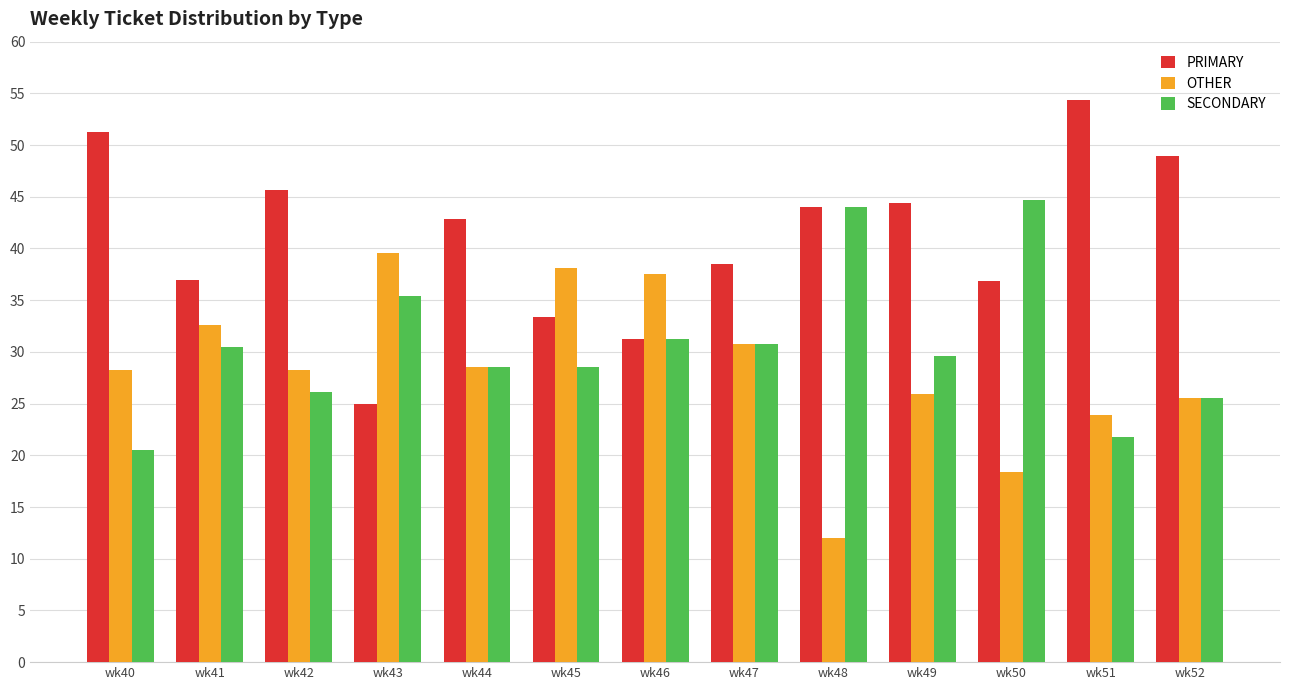

What is the maximum value shown in the chart?

54.3